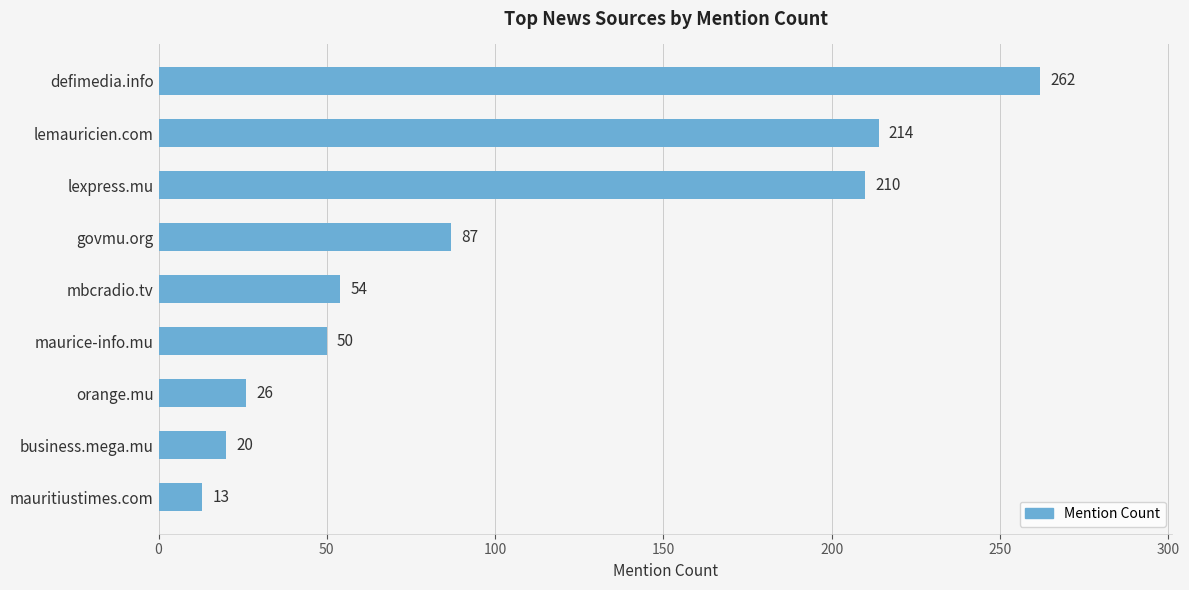

Does the chart contain any negative values?

No